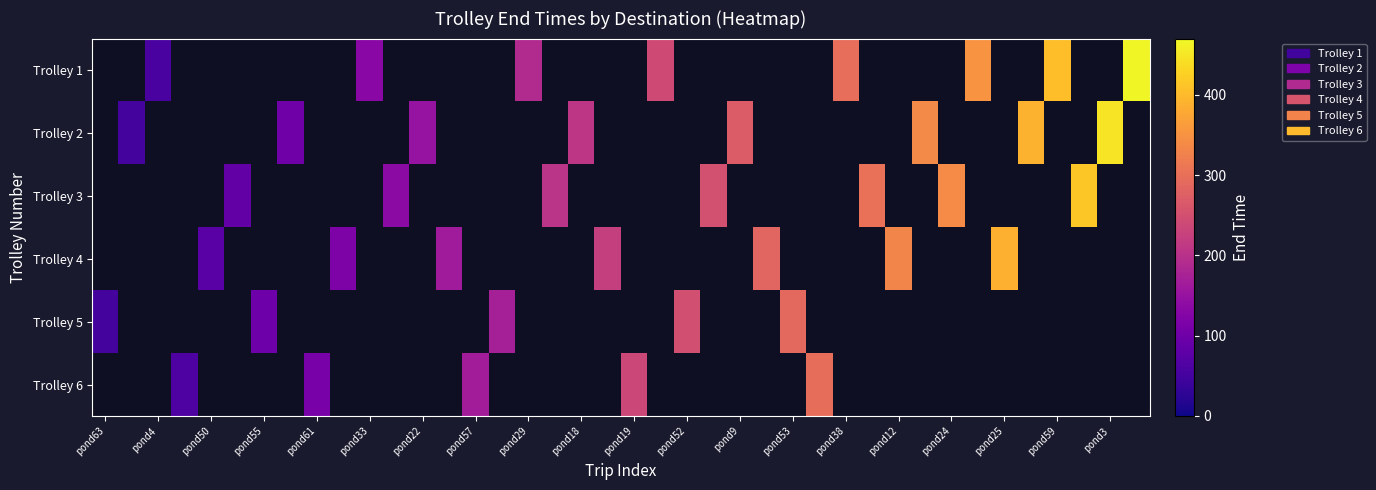

At which label does Trolley 3 reach its minimum?

pond63